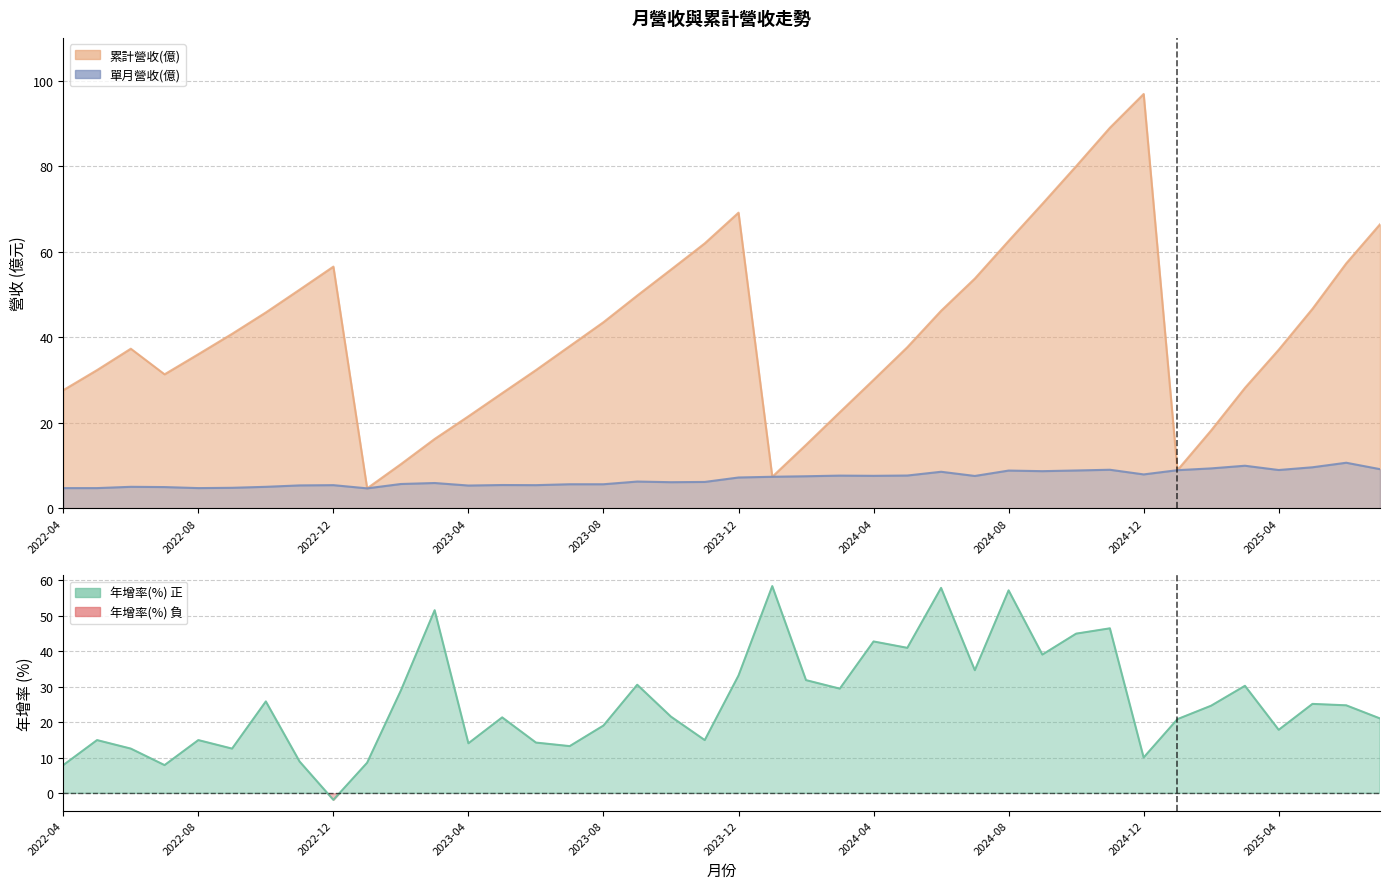

How many points are lower than both their immediate neighbors (excluding endpoints)?

12